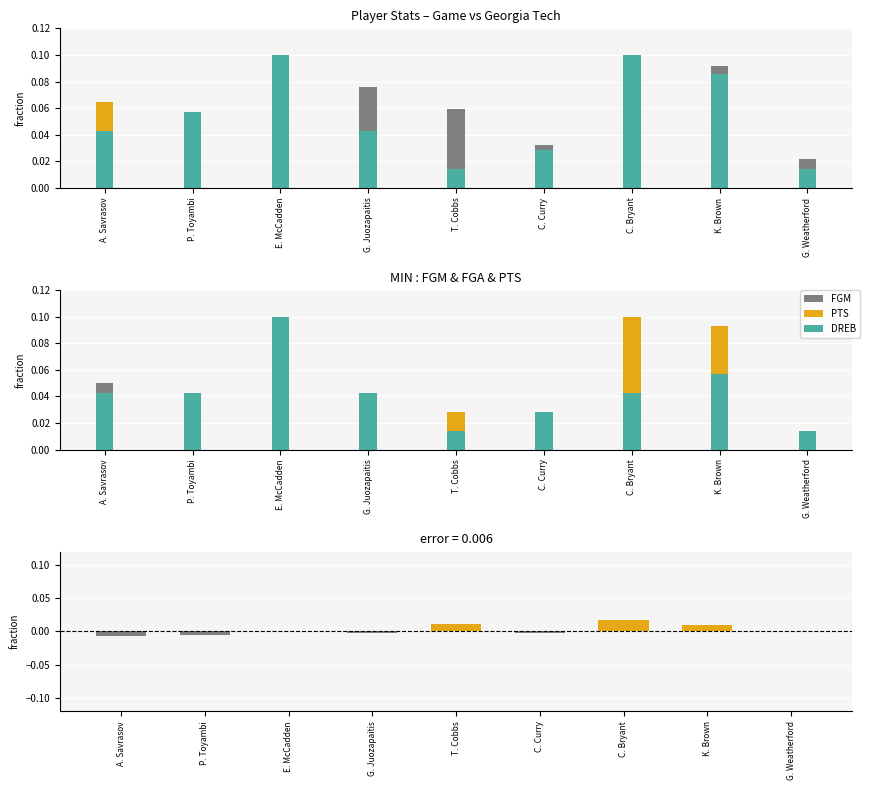

What is the label of the 4th bar from the right?

C. Curry